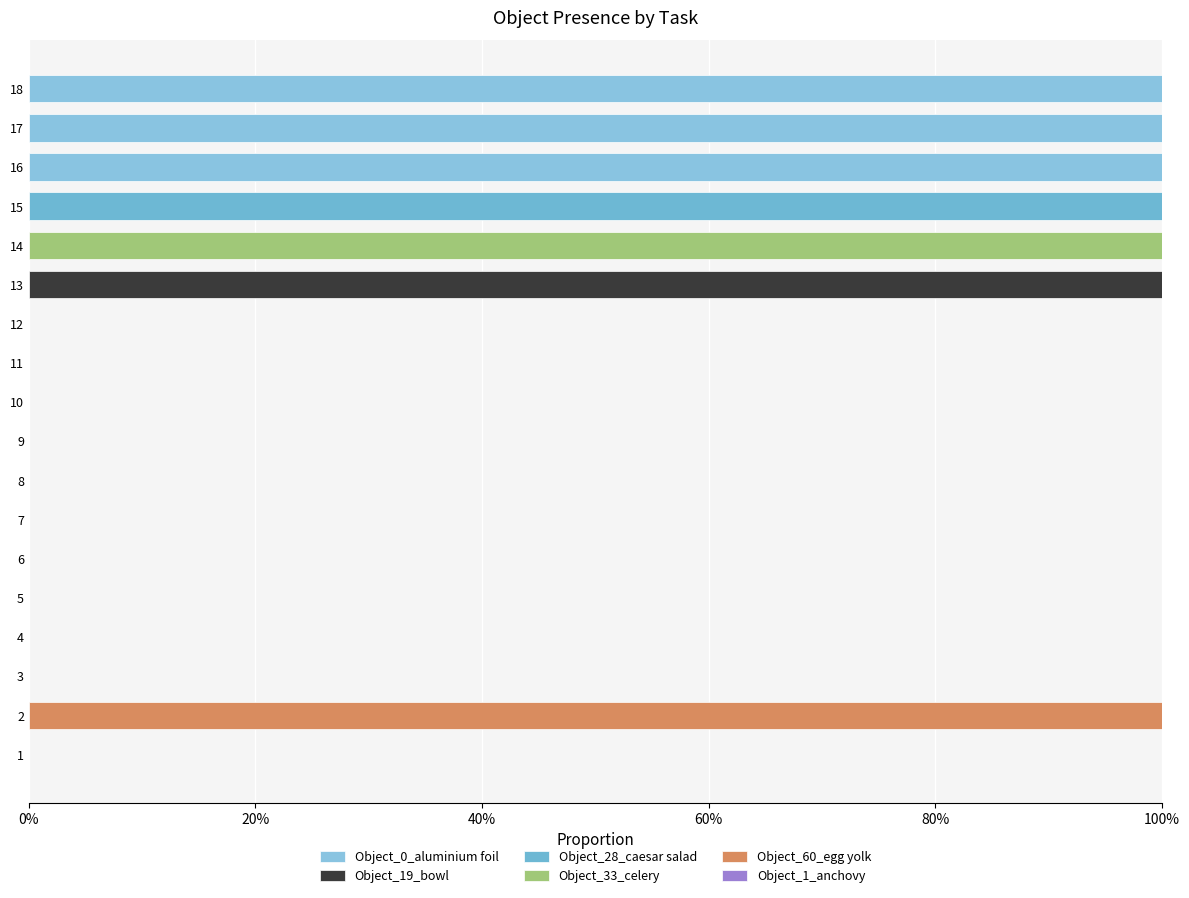

What is the difference between the second highest and second lowest values in the Object_0_aluminium foil series?

1.0